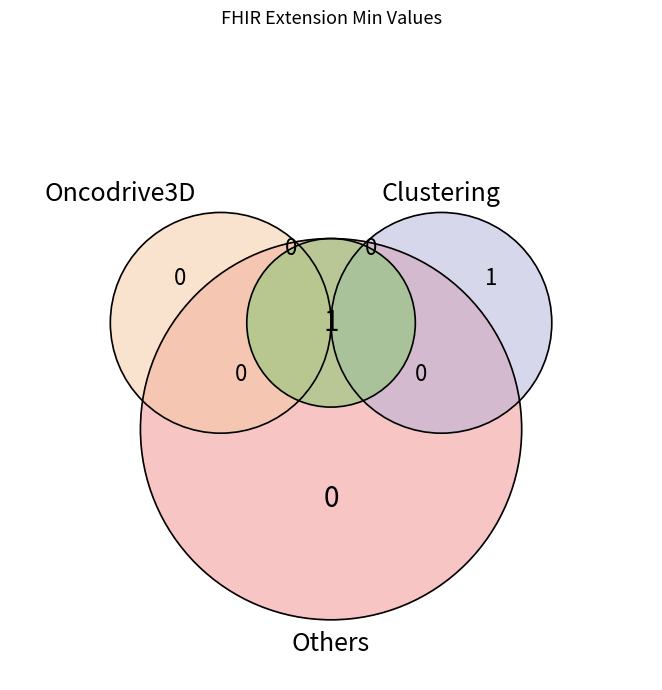

True or false: Extension.value[x] accounts for 13% of the total.

False